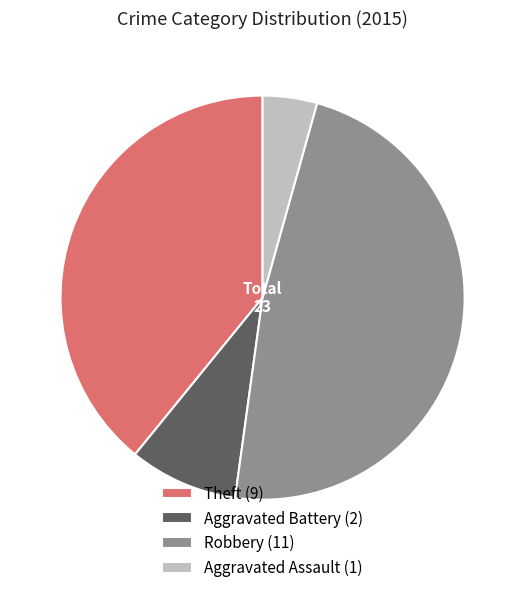

Is Aggravated Battery the majority of the pie?

No